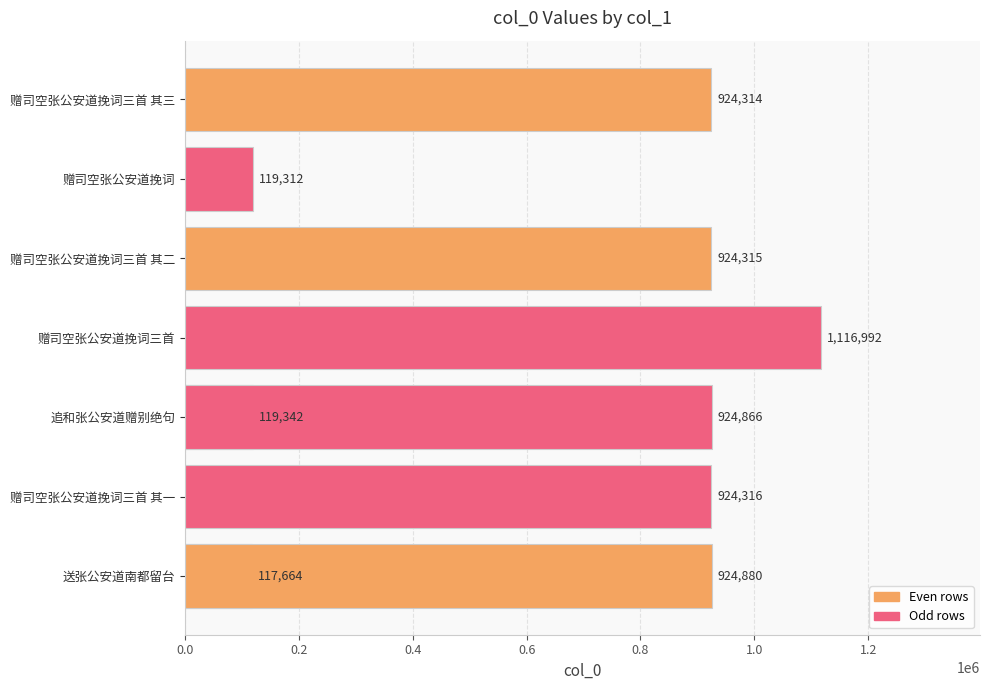

Are the bars horizontal?

Yes